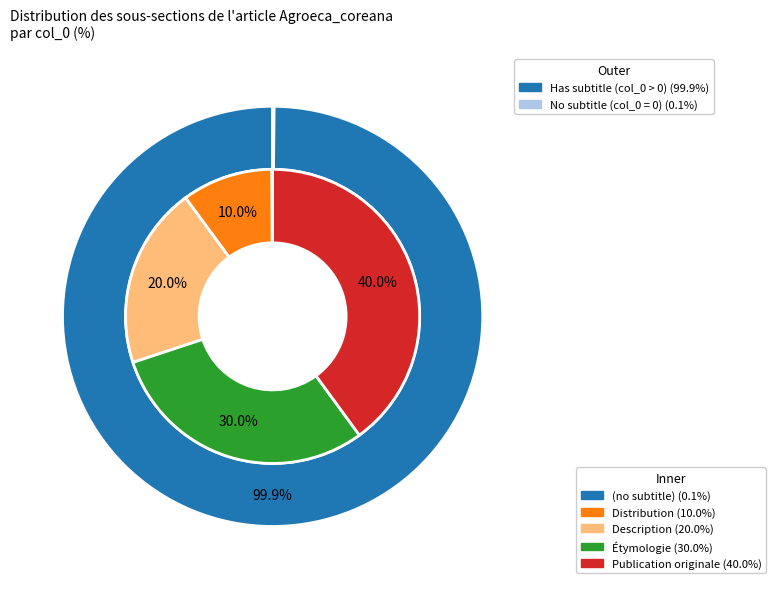

What is the largest slice in the pie chart?

Publication originale